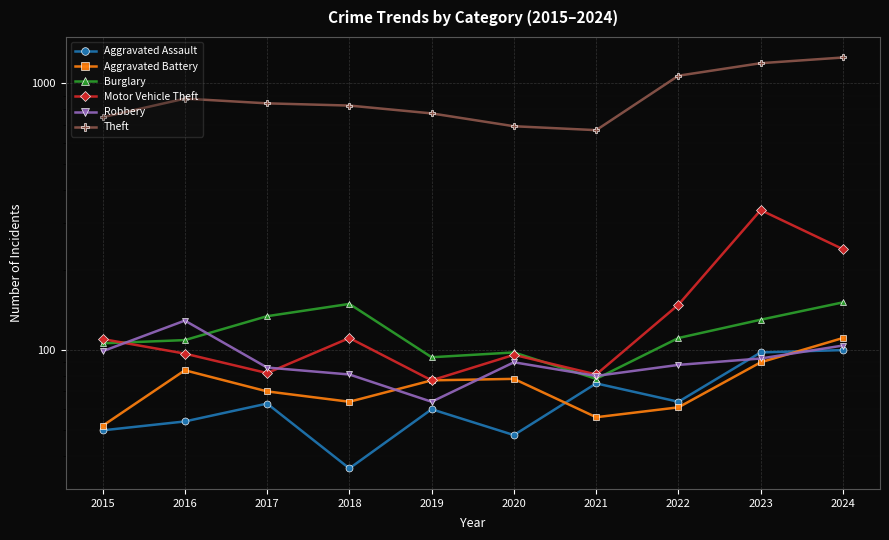

What is the value of the Aggravated Assault point at the 6th from the left?

48